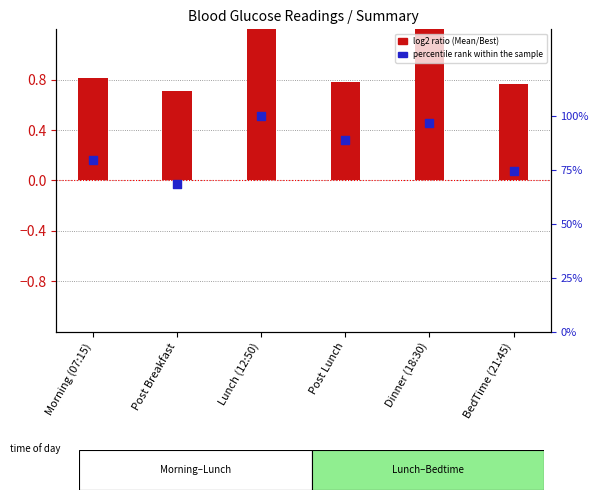

Which series contains the highest Y value?

log2 ratio (Mean/Best)